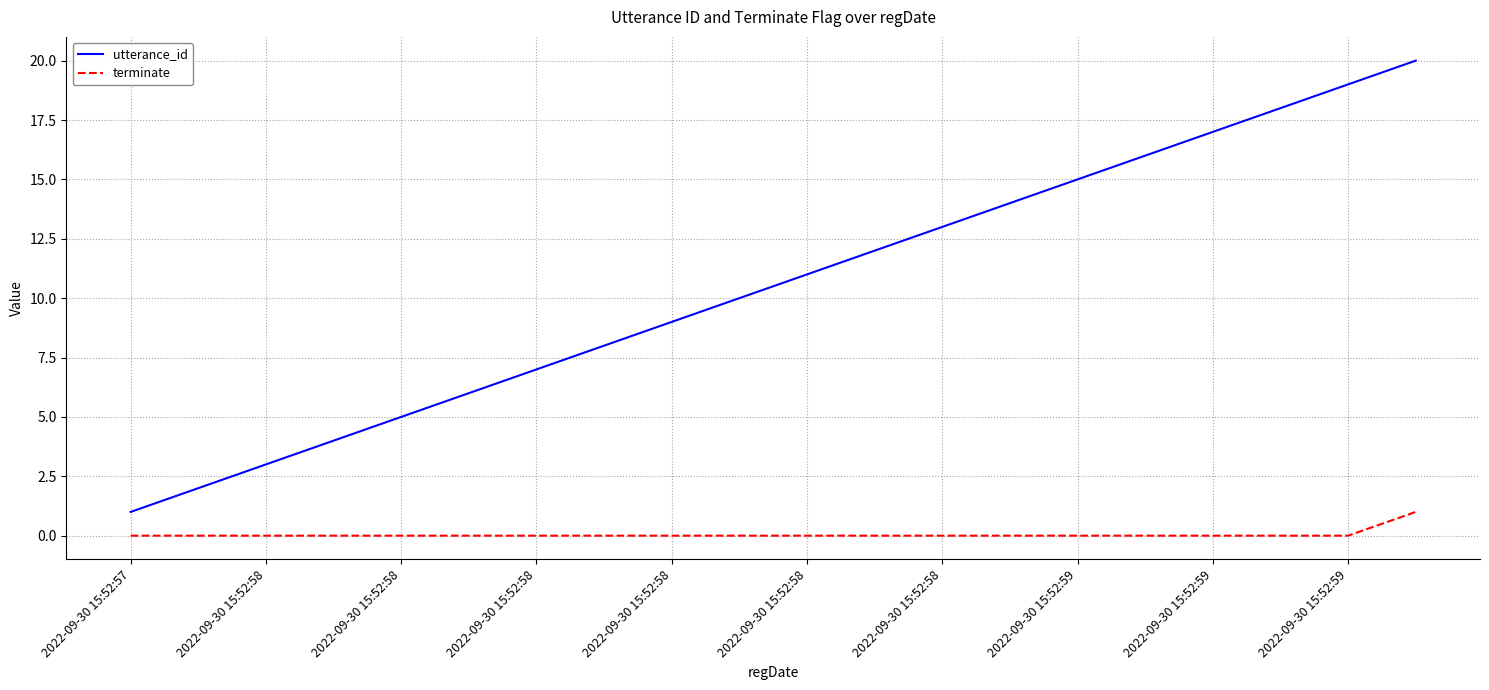

Which series has the largest range (max minus min)?

utterance_id